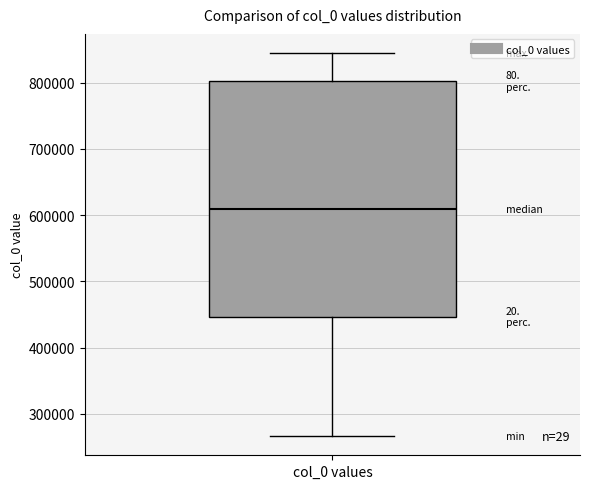

Where does the upper whisker of the box for col_0 values end on the y-axis? The values are not printed on the chart, so give them approximately, as read against the axis.

840000